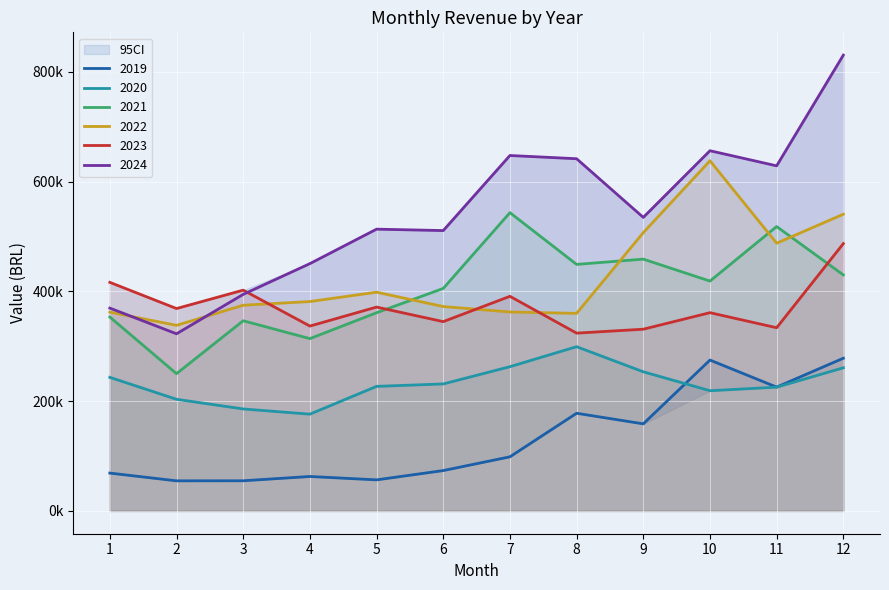

How many categories are shown in the chart?

12